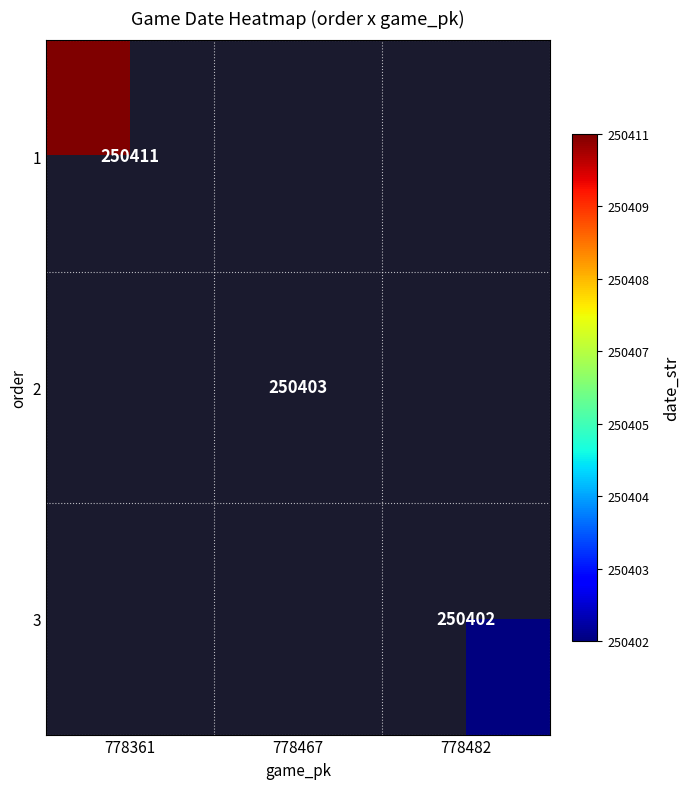

True or false: 2 has a value of 351903 at 778467.

False